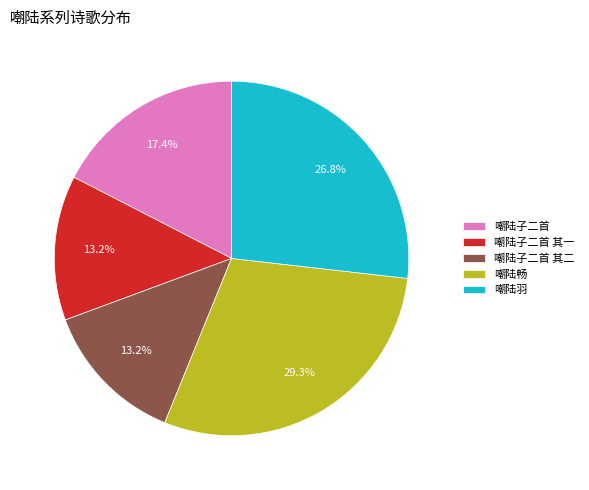

To the nearest percent, what is the difference between the 嘲陆子二首 and 嘲陆畅 slice percentages?

12%